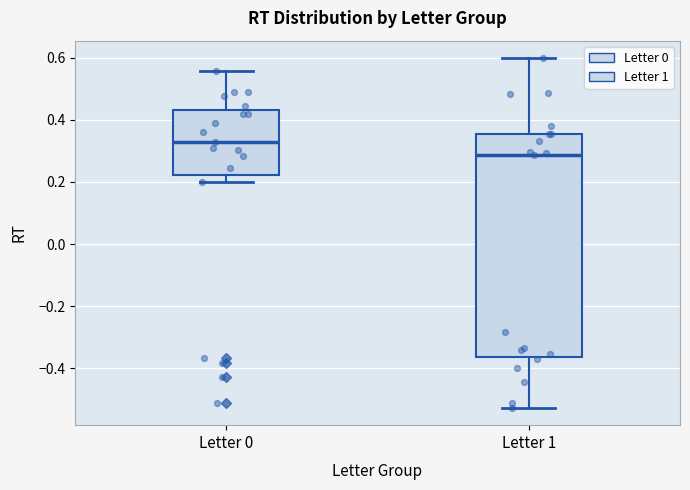

Where does the lower whisker of the box for Letter 1 end on the y-axis? The values are not printed on the chart, so give them approximately, as read against the axis.

-0.52